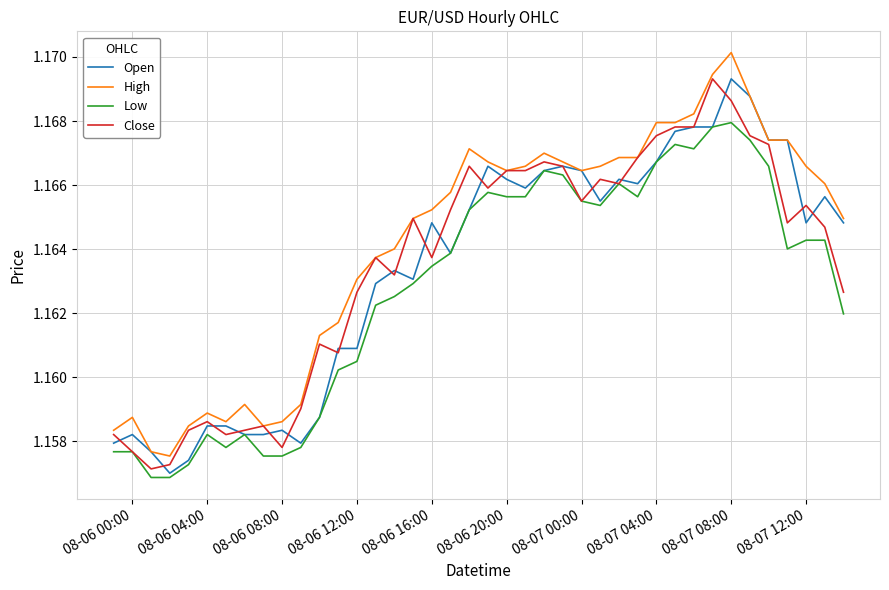

True or false: High and Low cross at least once.

False